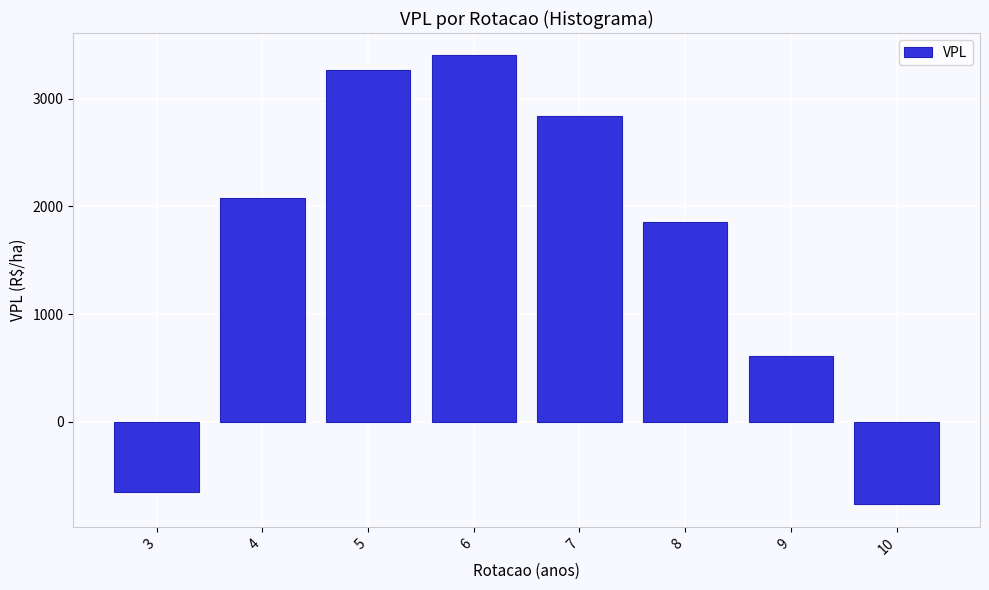

Reading left to right, what are all the values shown in this chart?

-645.1	2075.1	3268.2	3399.4	2841.9	1855.3	614.2	-764.8